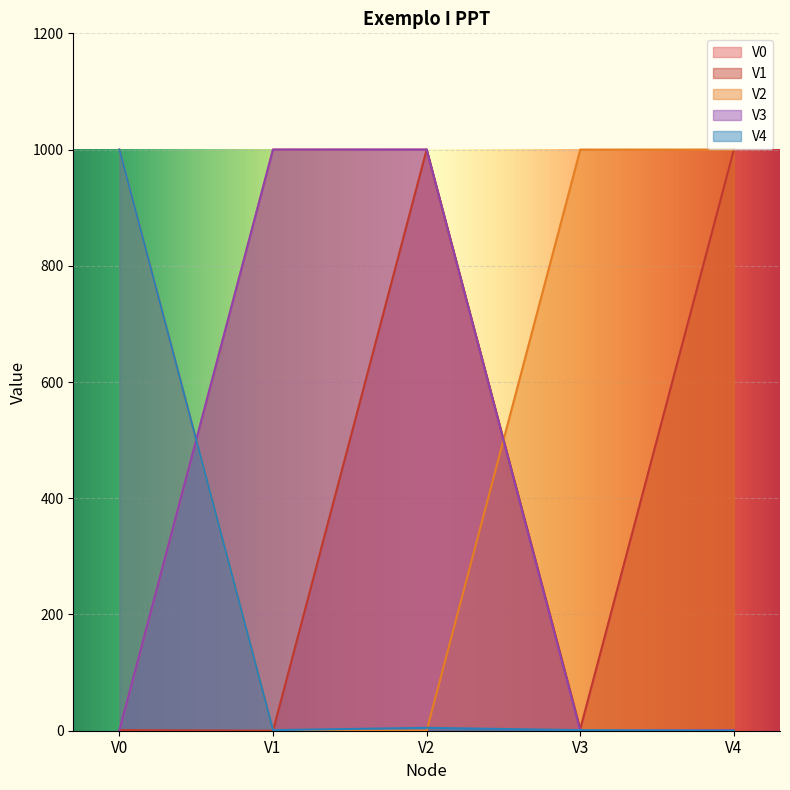

What value does the V4 series have at V3?

1.0